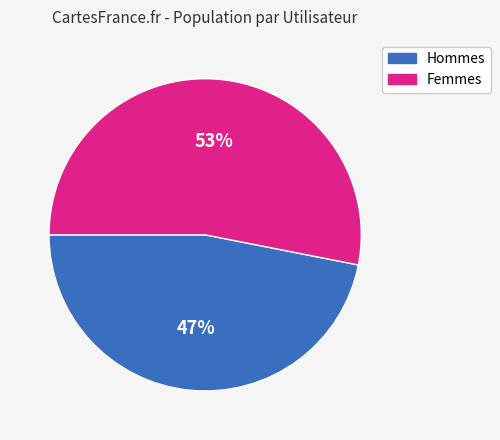

Does any single category account for the majority?

Yes